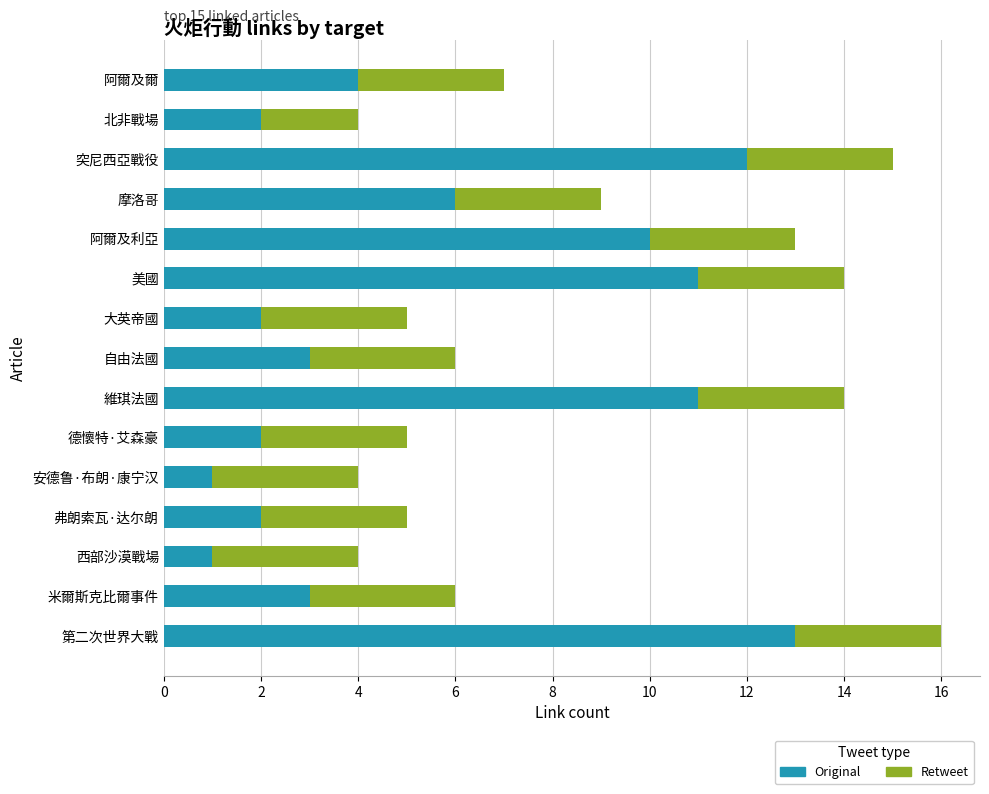

What is the maximum value for Original?

13